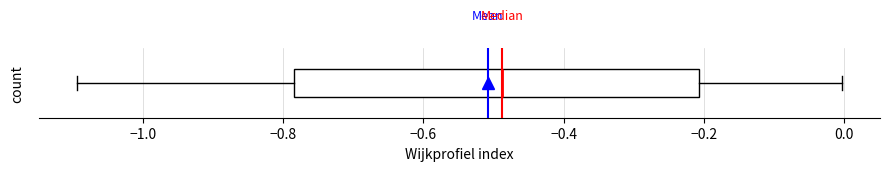

Transcribe this box plot: give where the median line is, the range the box spans, and where the two whiskers end, as read against the x-axis. The values are not printed on the chart, so give them approximately, as read against the axis.

median -0.48, box -0.78 to -0.20, whiskers -1.10 to 0.00